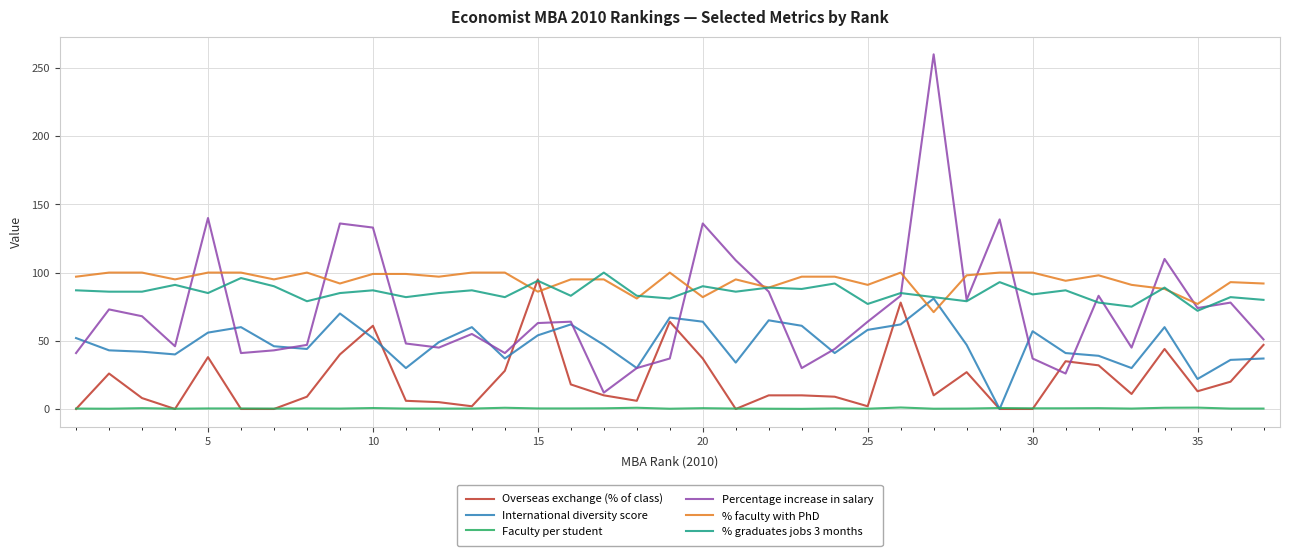

What is the minimum value for % faculty with PhD?

71.0